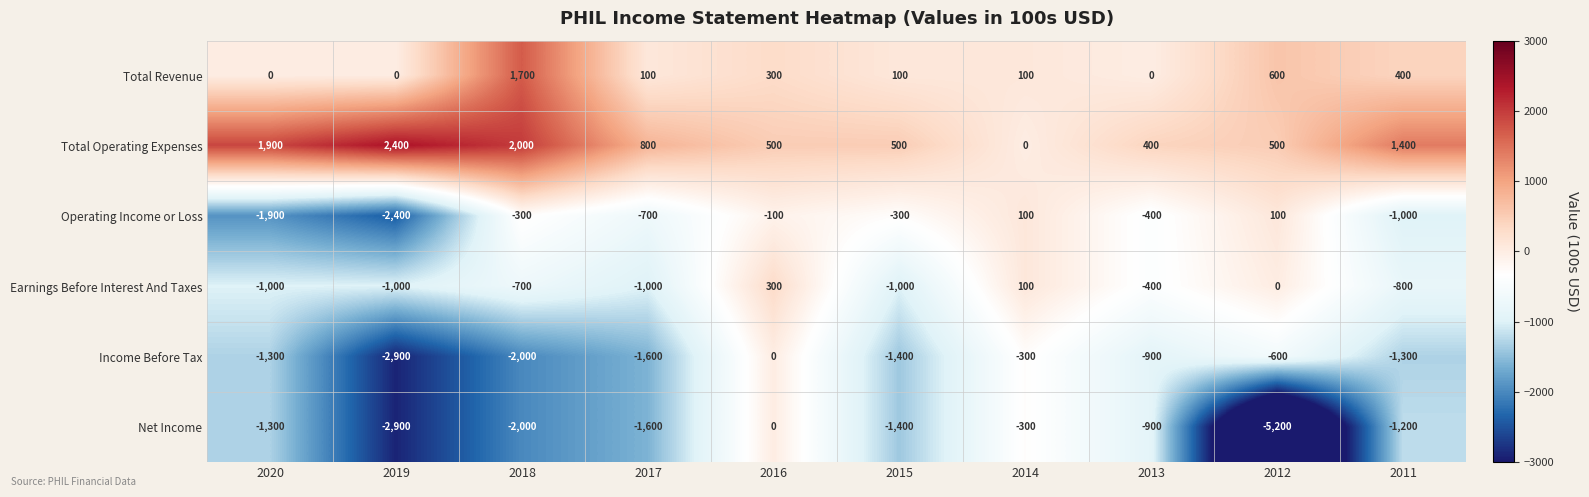

What is the approximate value of Income Before Tax at 2013, to the nearest 50?

-900